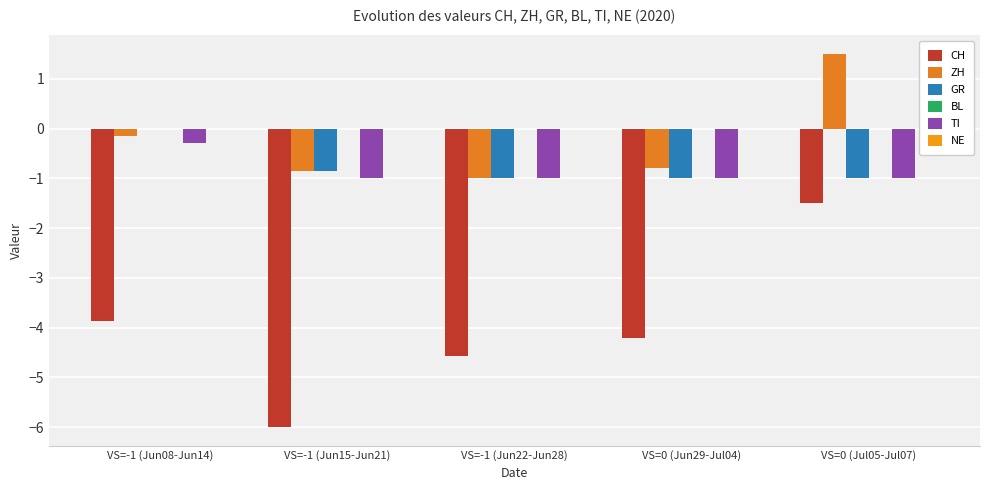

What is the label of the 5th bar from the right?

VS=-1 (Jun08-Jun14)